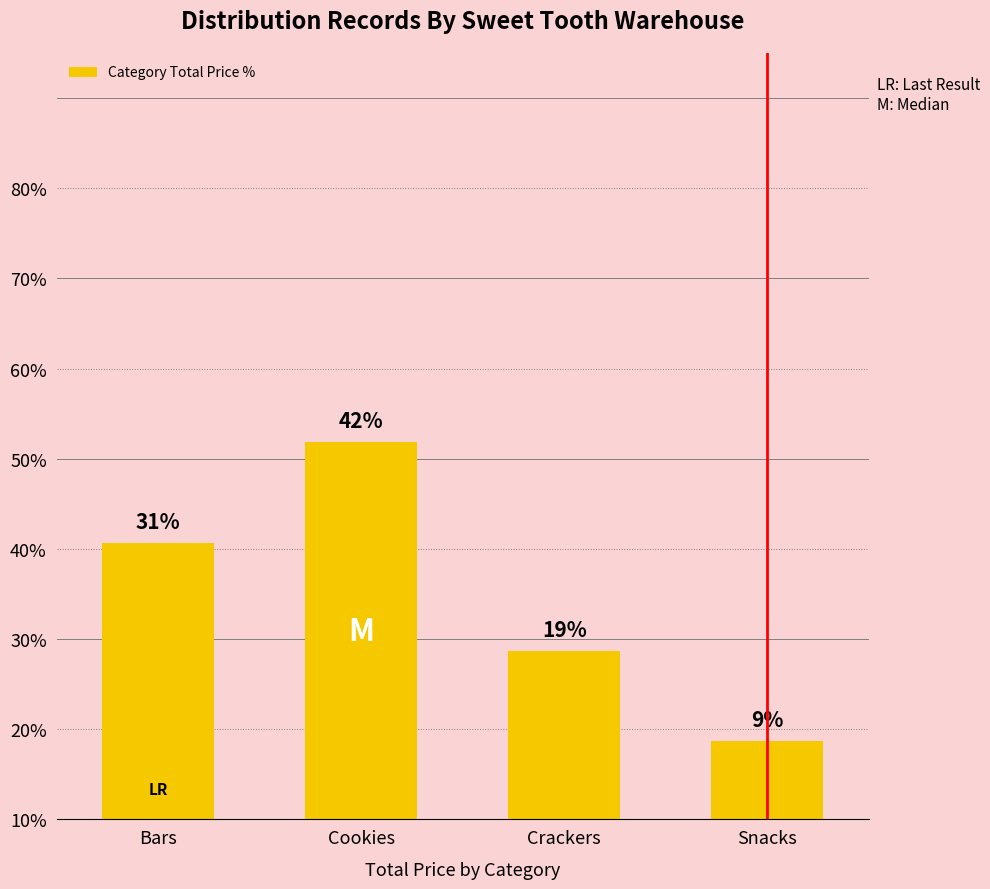

Does the chart contain any negative values?

No